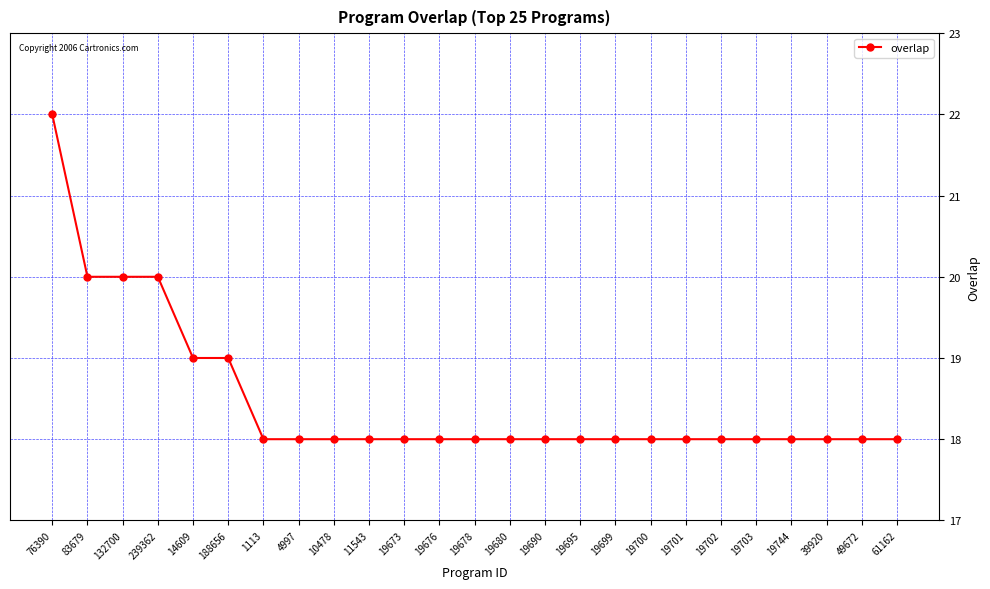

Reading right to left, transcribe all the data shown in this chart.

18	18	18	18	18	18	18	18	18	18	18	18	18	18	18	18	18	18	18	19	19	20	20	20	22